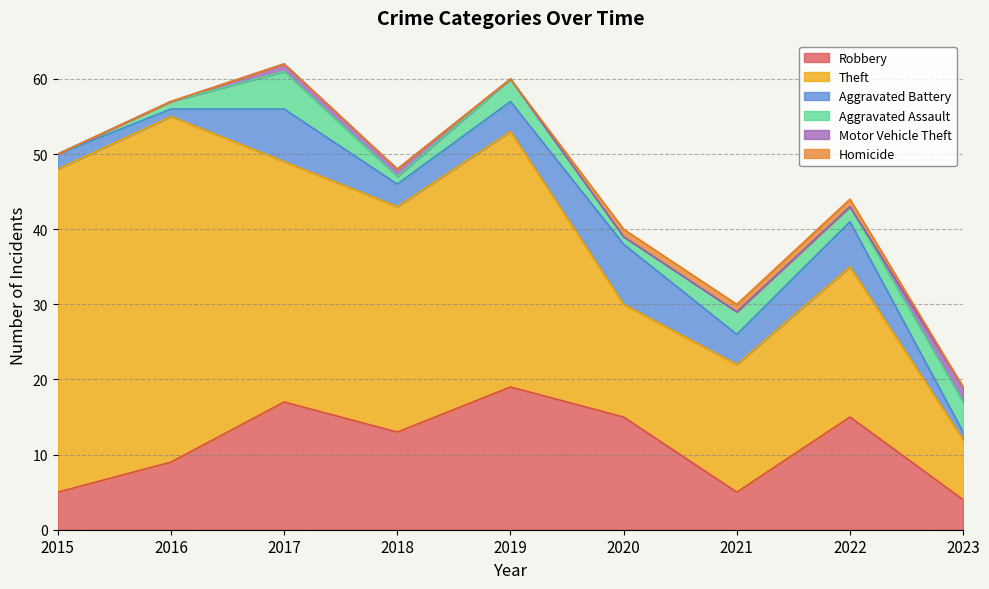

How many values in the Robbery series are below 13?

4